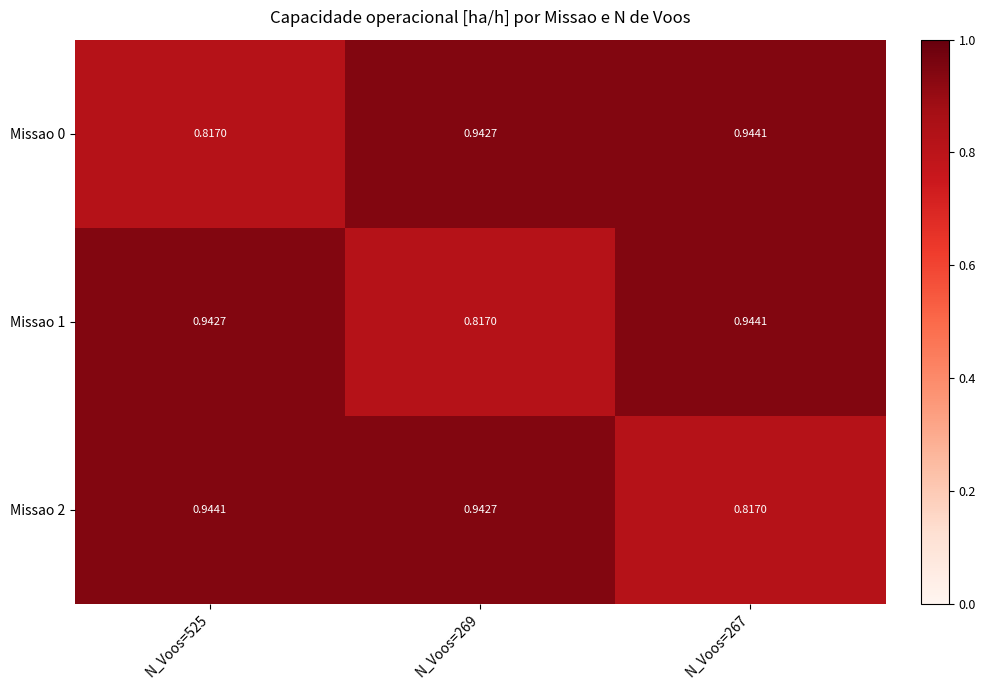

Is the value of Missao 1 at N_Voos=267 greater than the value of Missao 2 at N_Voos=269?

Yes